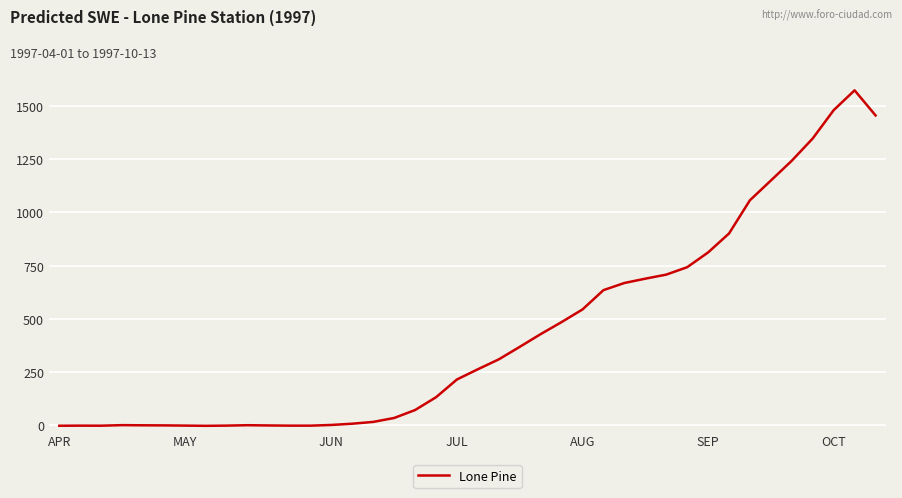

Does the chart have visible grid lines?

Yes